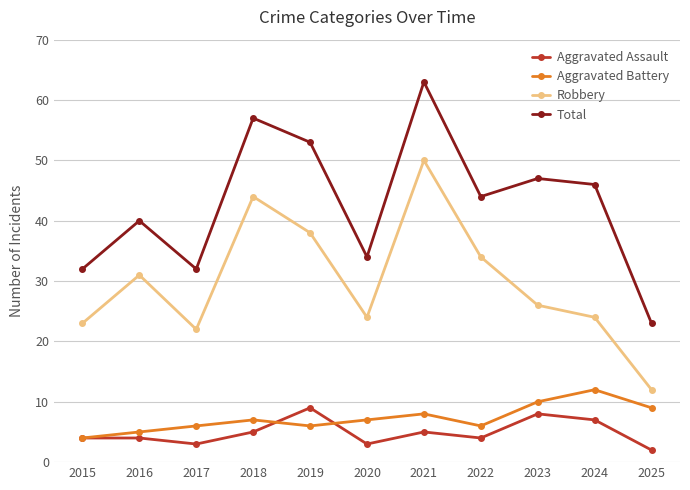

At which category is the sum across all series the highest?

2021